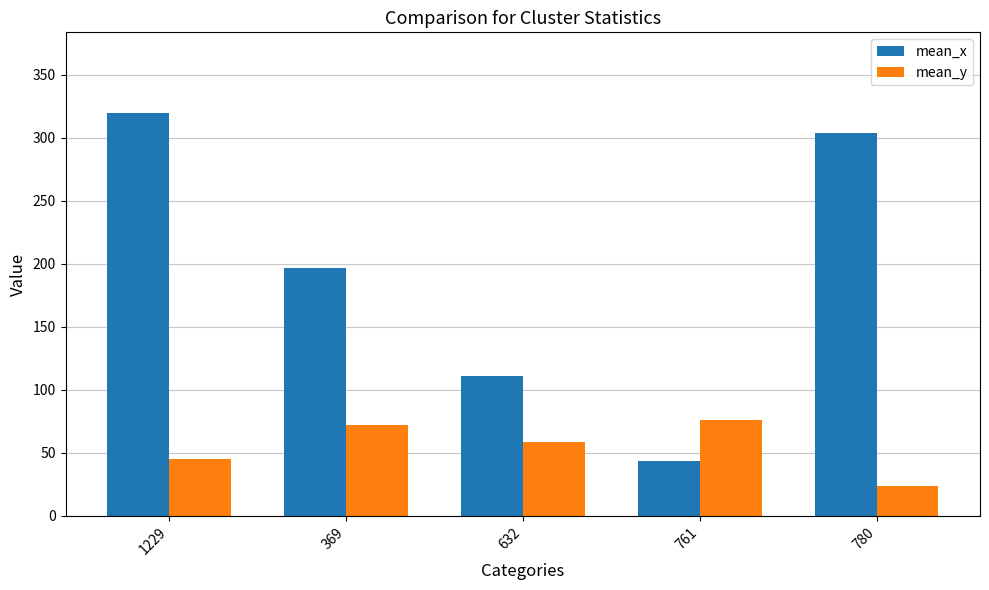

List the series in order of their peak value, highest first.

mean_x, mean_y